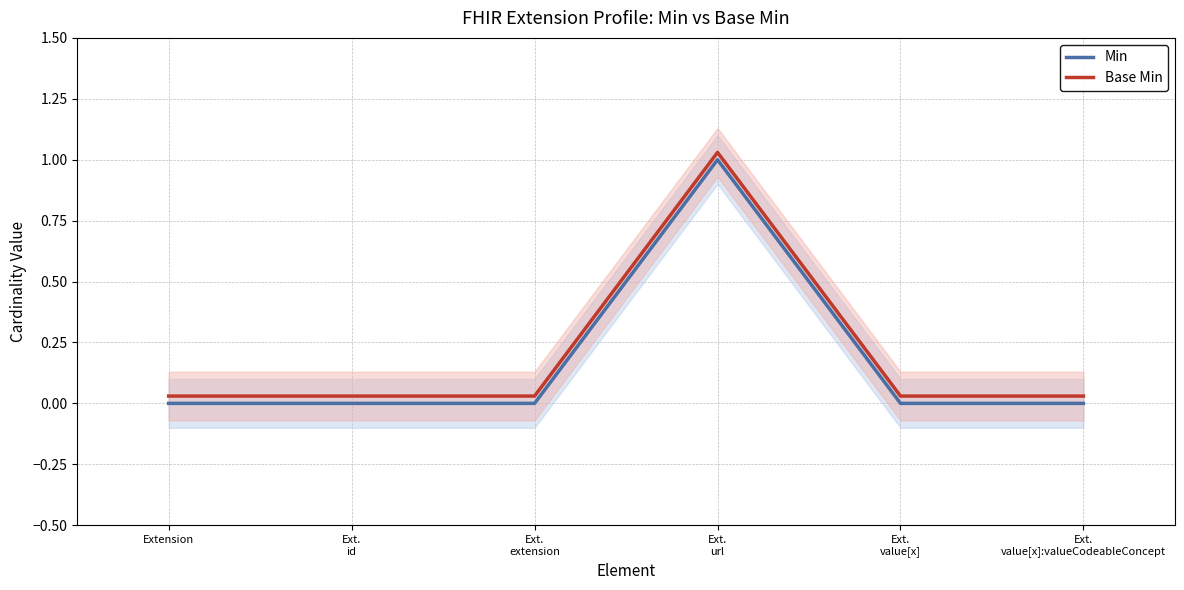

What are all the series names shown in the legend?

Min, Base Min